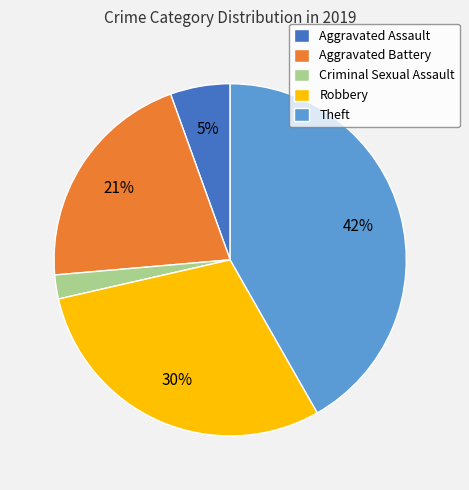

To the nearest percent, what is the difference between the largest and smallest slice percentages?

40%